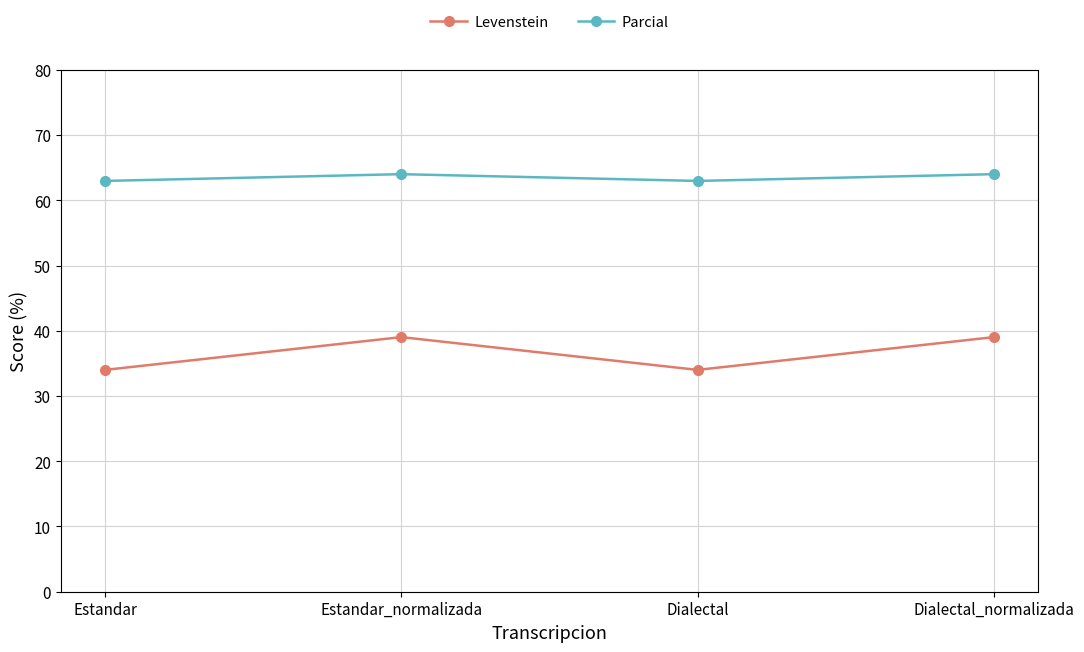

How many interior local valleys does the Parcial series have?

1